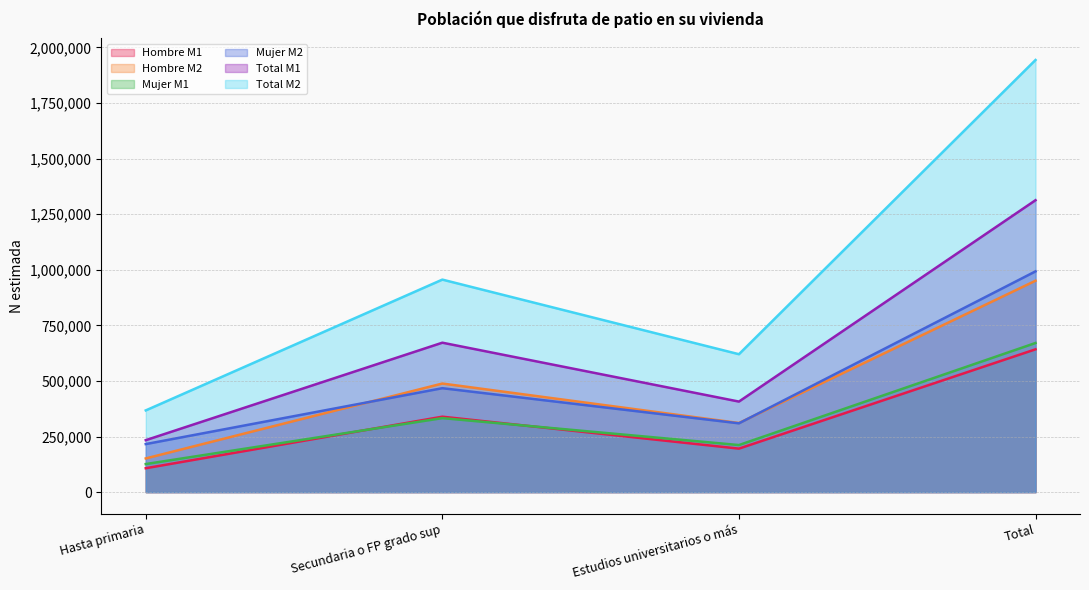

What is the difference between the second highest and second lowest values in the Hombre M2 series?

177528